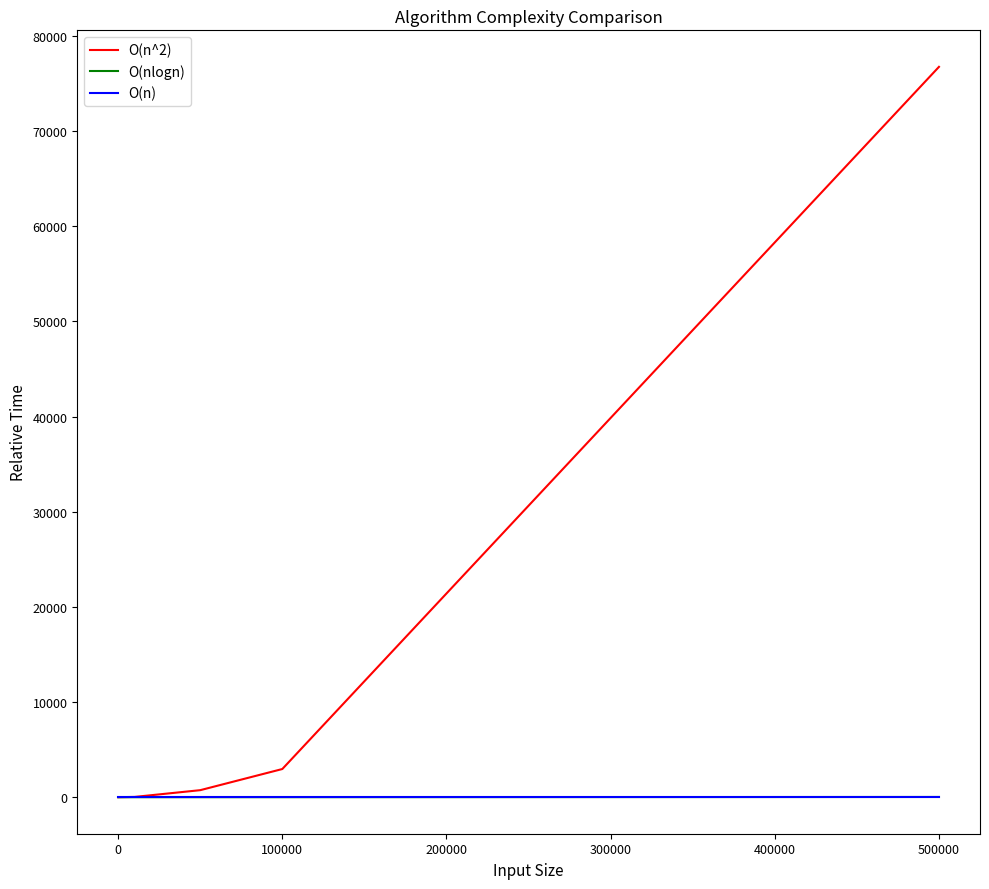

Which series has the largest total across all categories?

O(n^2)